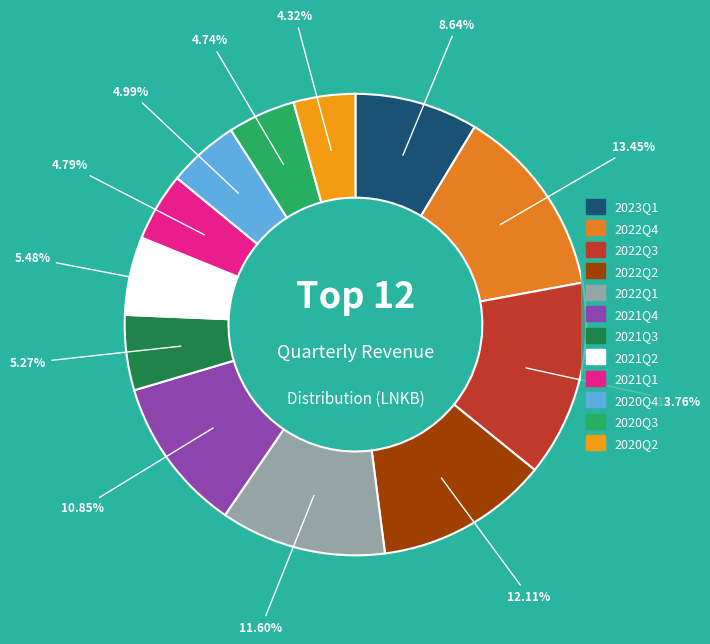

How many segments does this pie chart have?

12